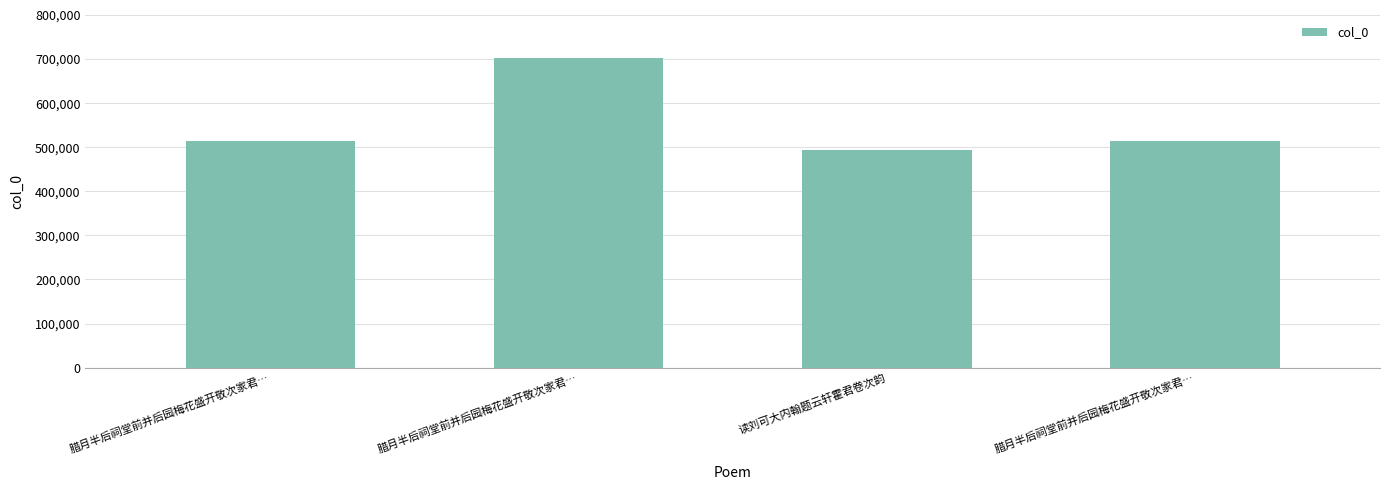

Does the chart contain any negative values?

No